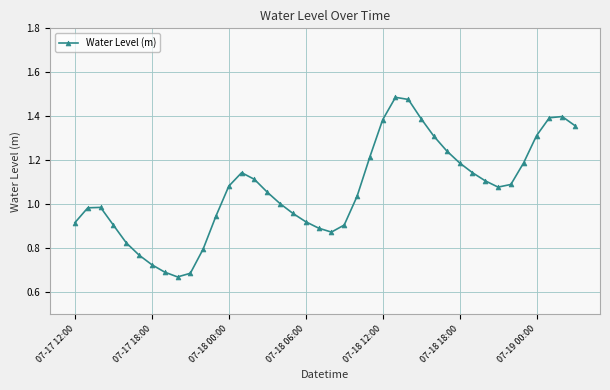

What is the sum of all values?

42.6